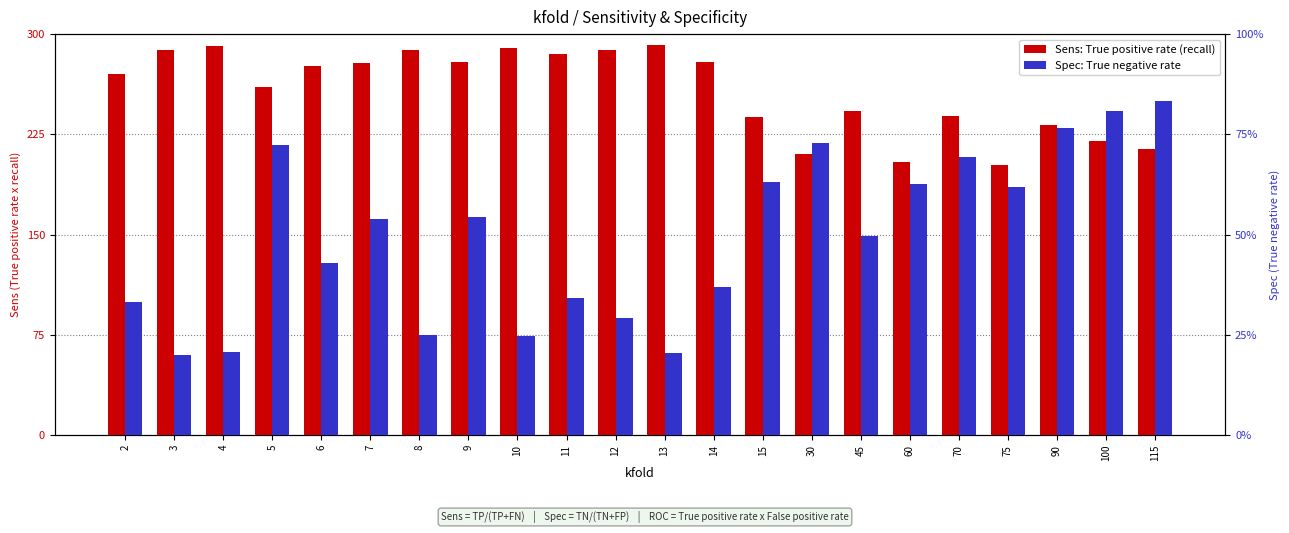

The Spec series shows 66.5 at 45. True or false?

False